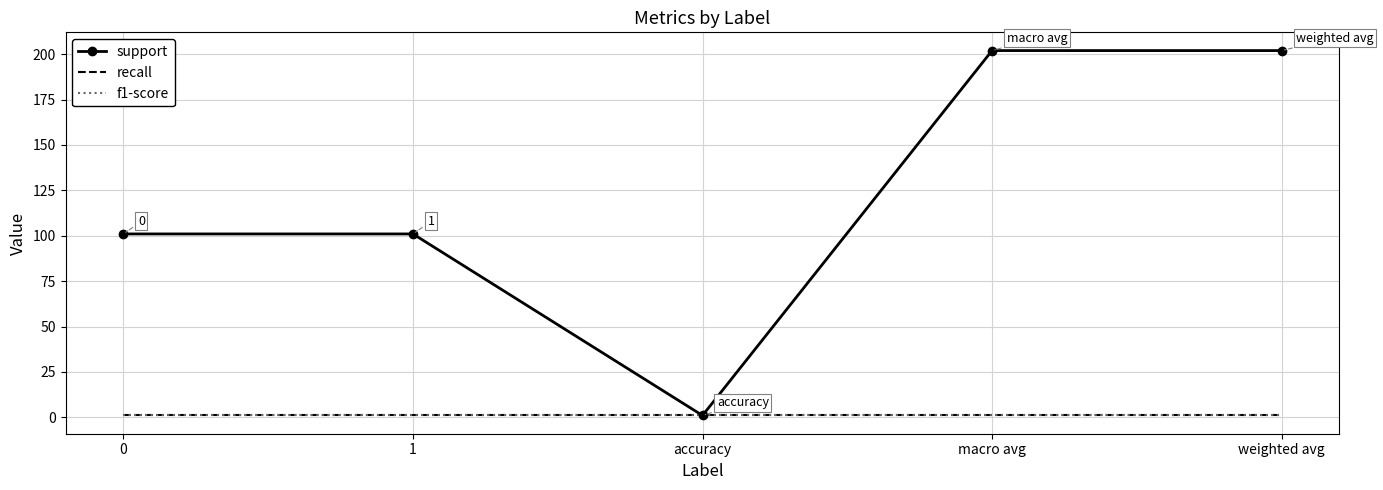

What are all the series names shown in the legend?

support, recall, f1-score